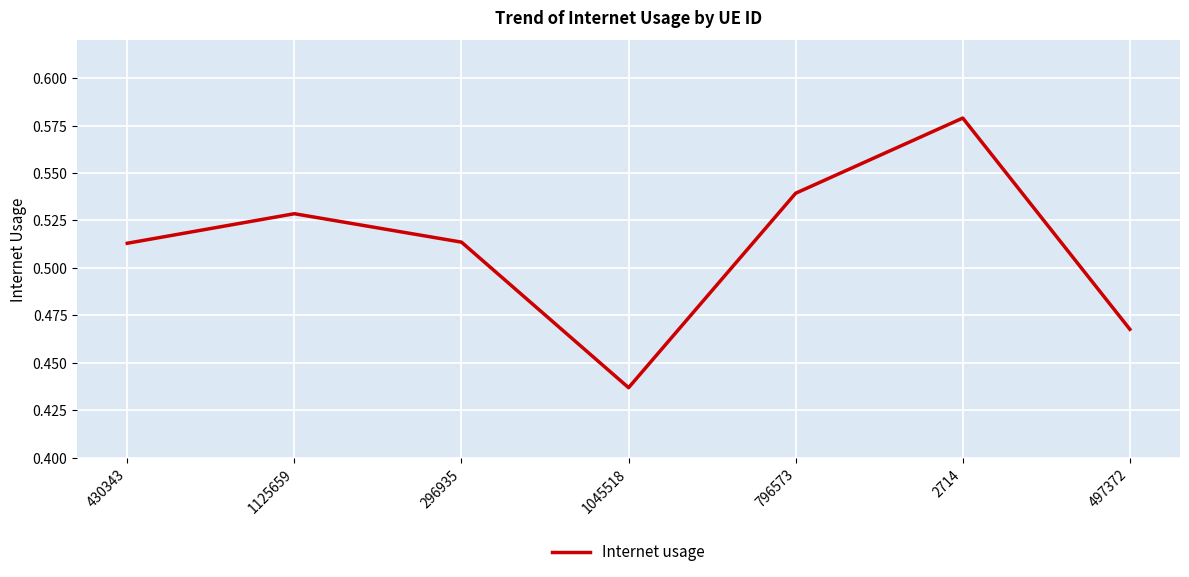

At which category does the data reach its first local valley?

1045518